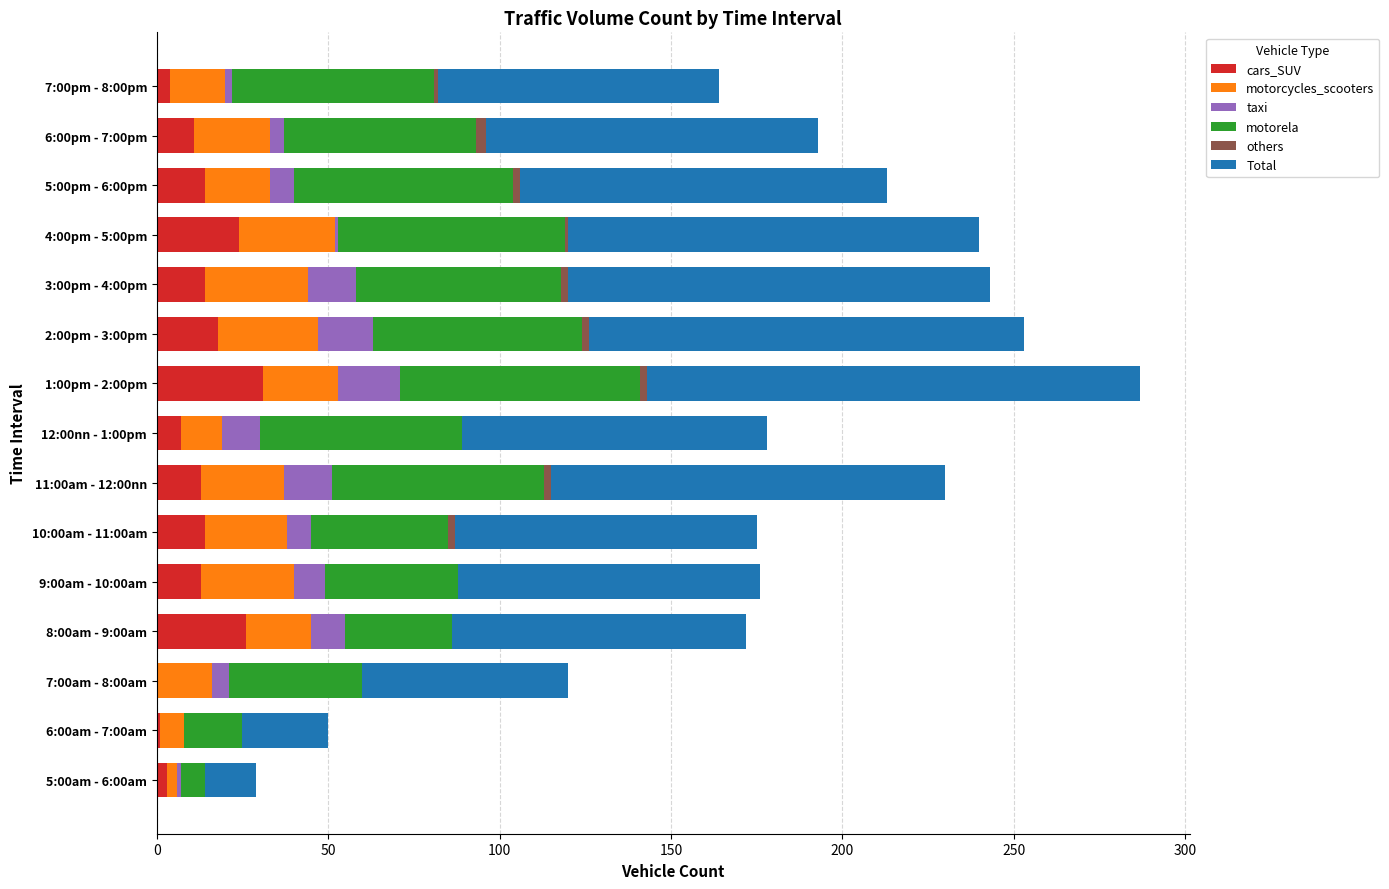

What is the highest value of the cars_SUV series?

31